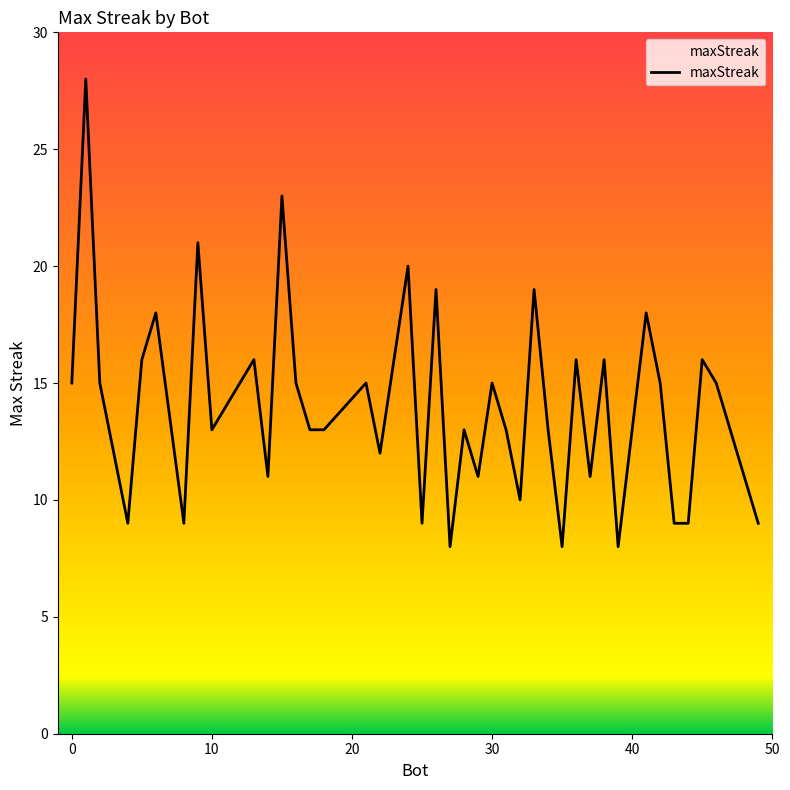

What is the greatest value displayed?

28